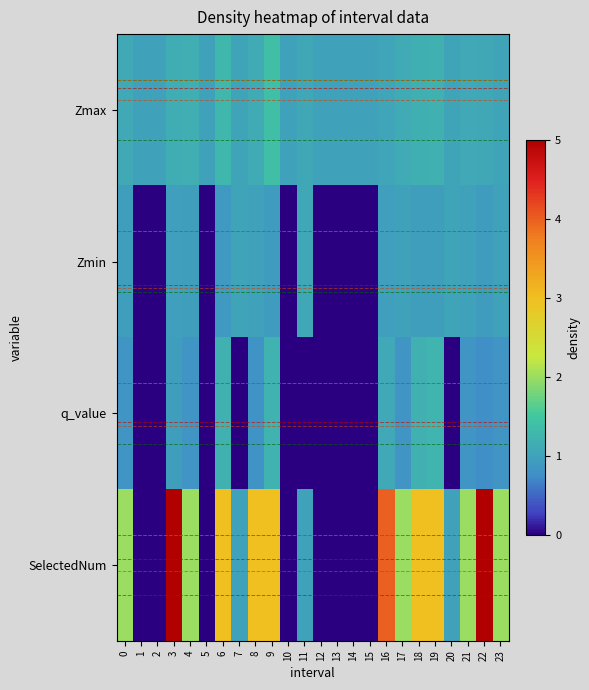

Which series has the largest range (max minus min)?

row_3